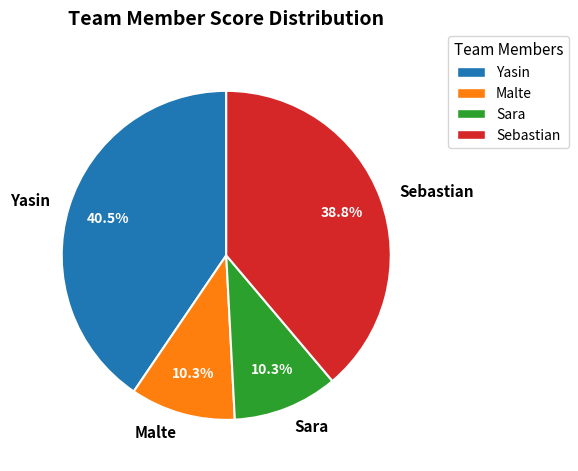

How much of the chart is everything except Malte?

89.7%